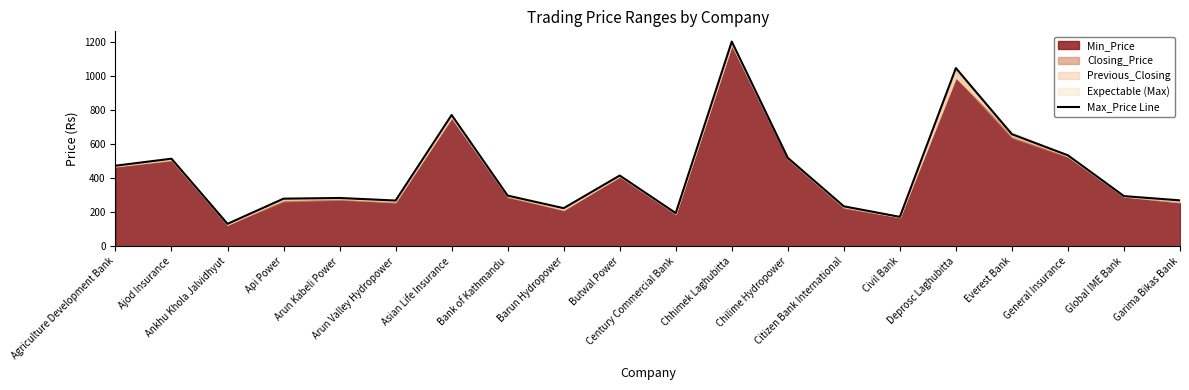

What is the sum of the values at Arun Kabeli Power and Civil Bank?

457